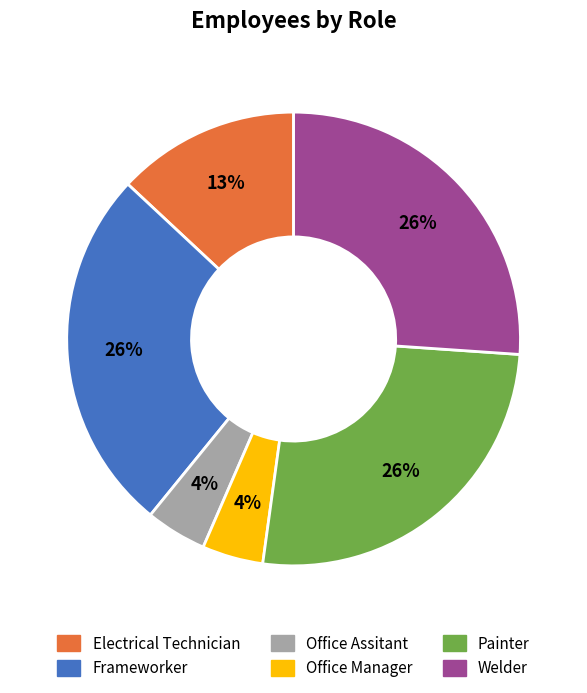

Does Painter represent more than half of the total?

No